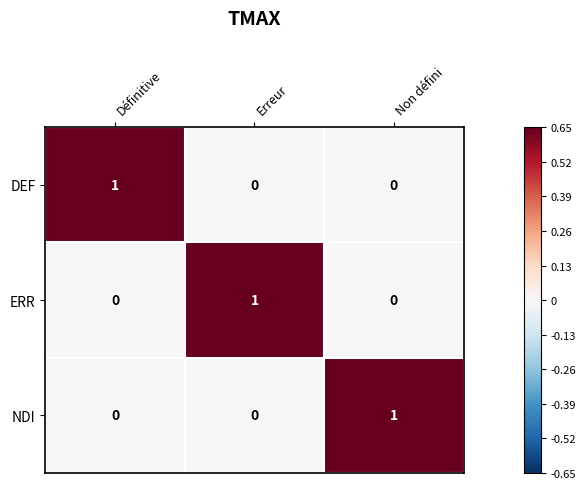

At which label does NDI reach its peak?

Non défini